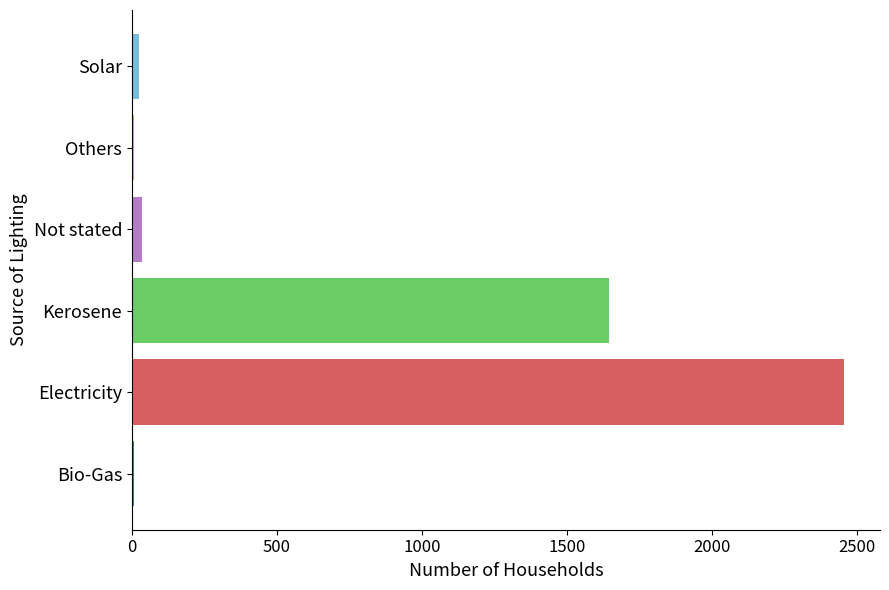

Which label corresponds to the largest value in the chart?

Electricity